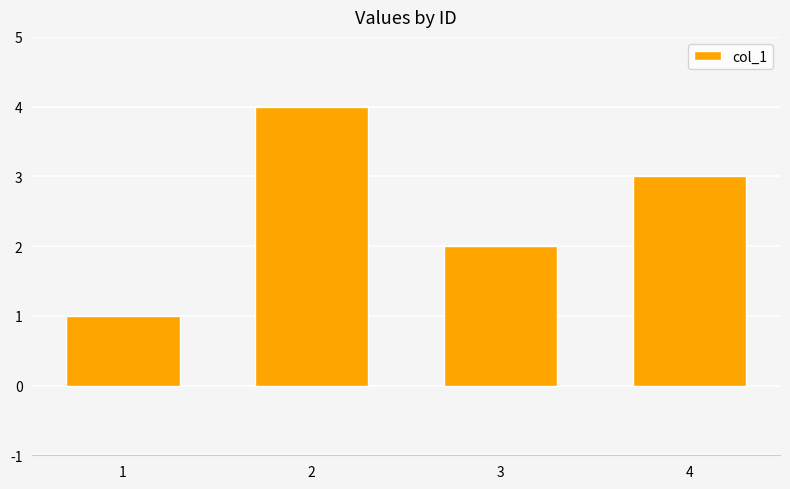

How many data points are less than 3?

2